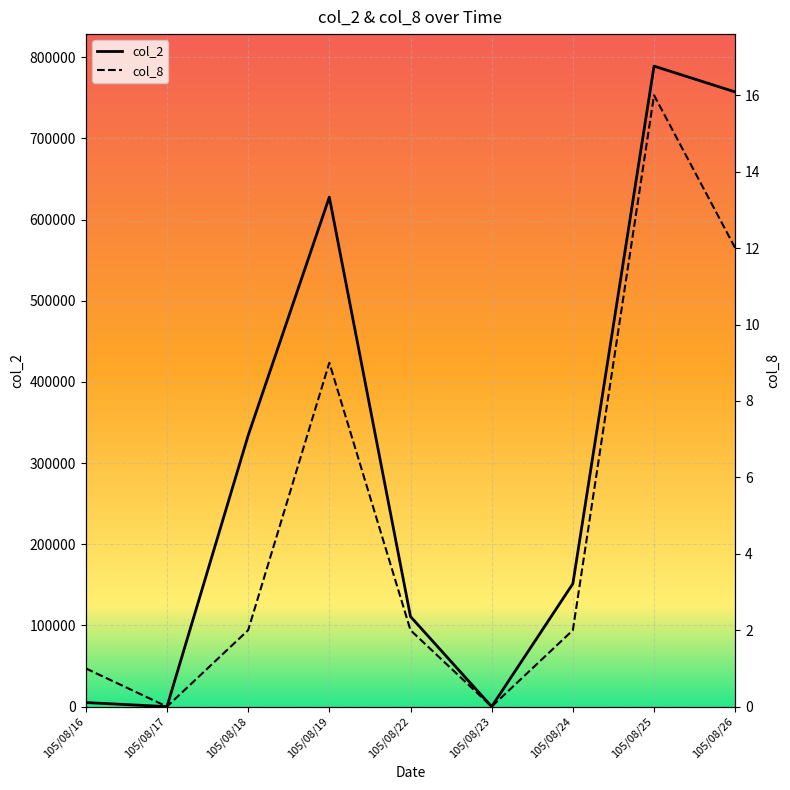

Where is the first local maximum for col_2?

105/08/19